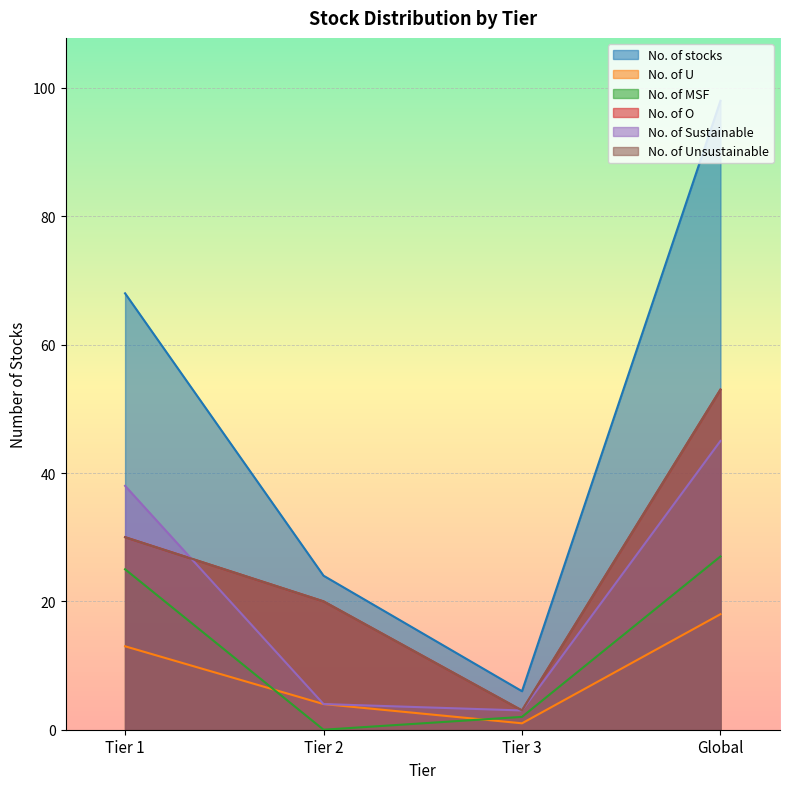

What is the total value across all series at Tier 1?

204